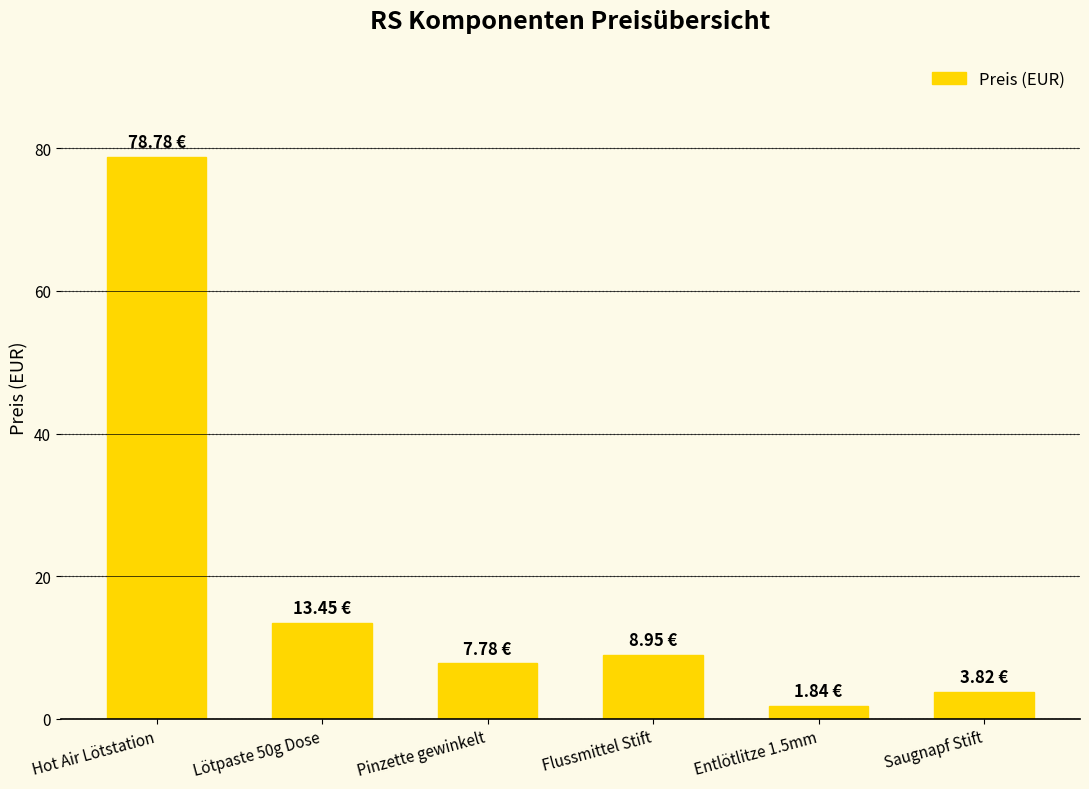

What is the average value?

19.1